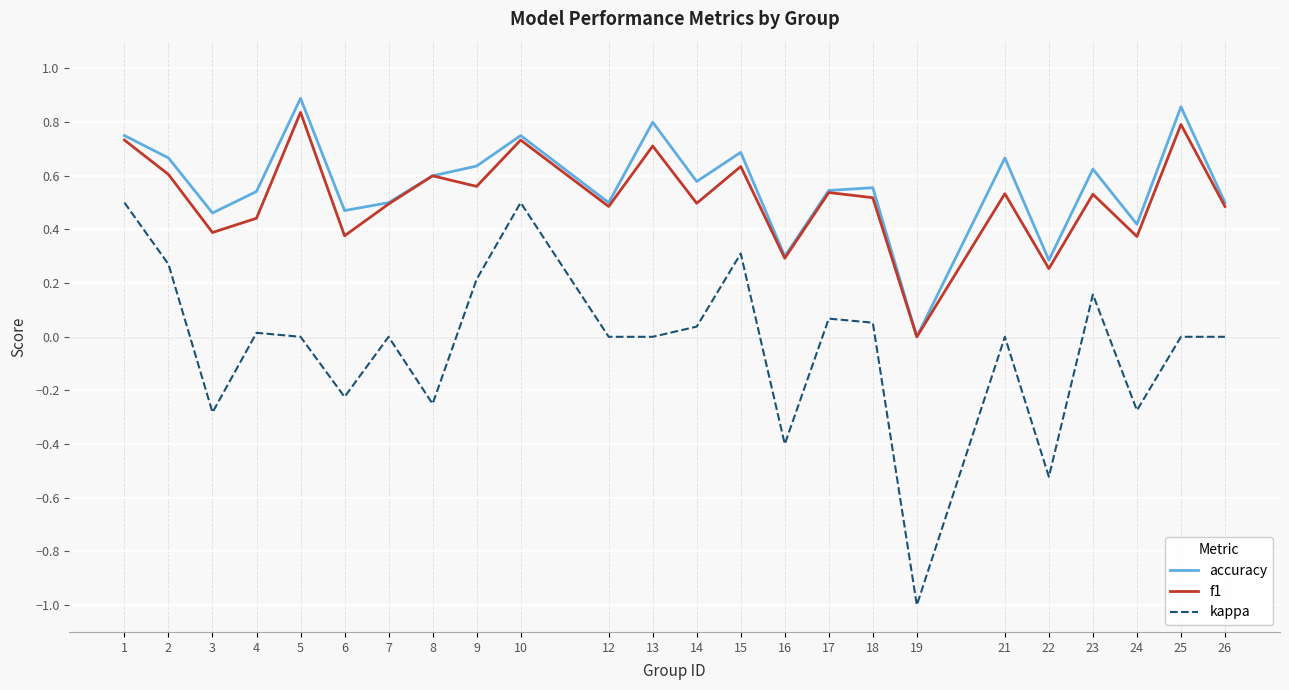

True or false: kappa has a value of 0.0 at 21.

True